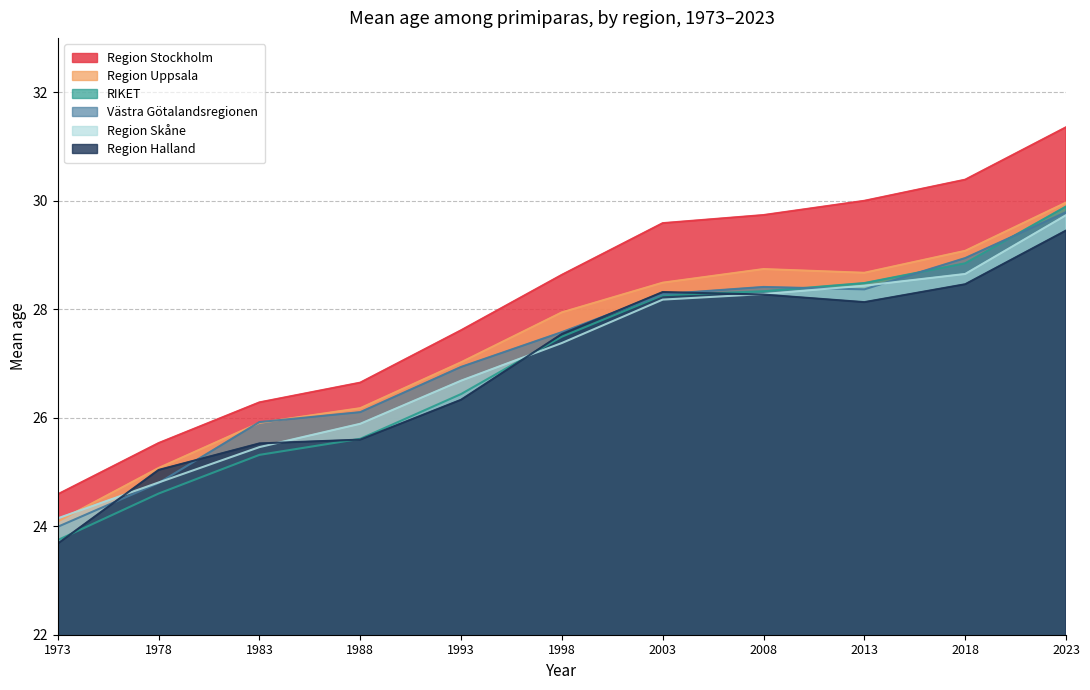

Which series has the widest spread of values?

Region Stockholm